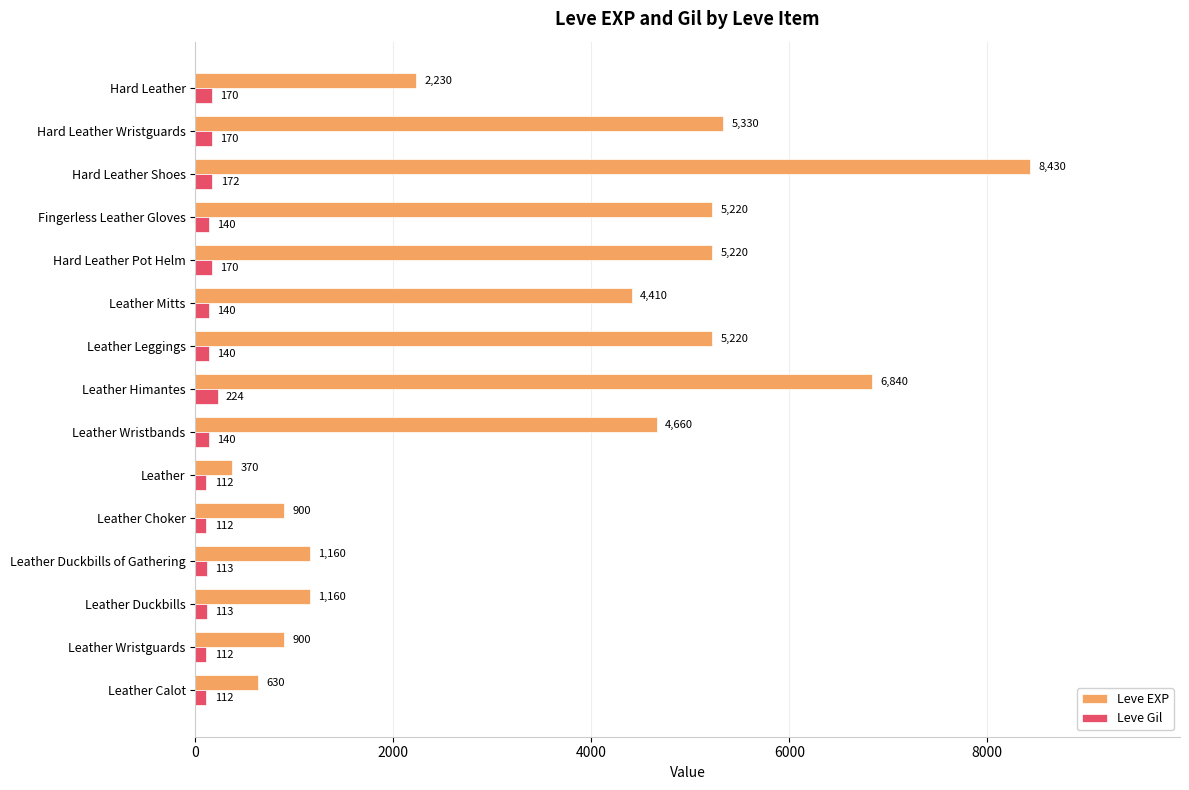

At how many categories does at least one series exceed 514?

14